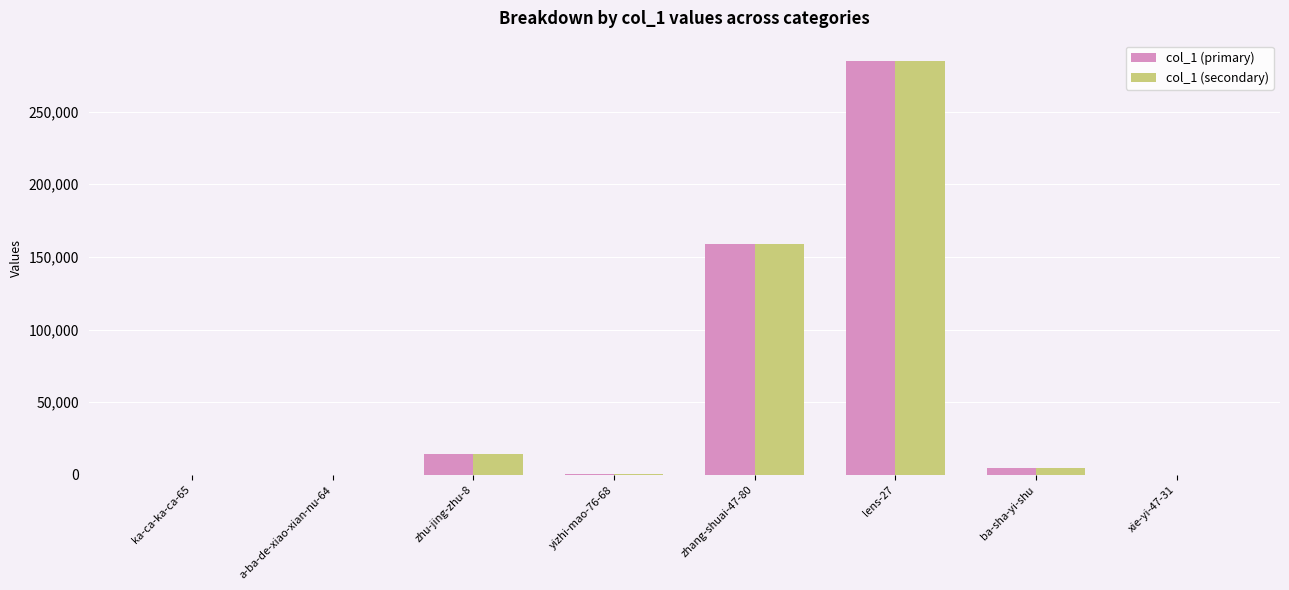

At which category is the sum across all series the highest?

lens-27